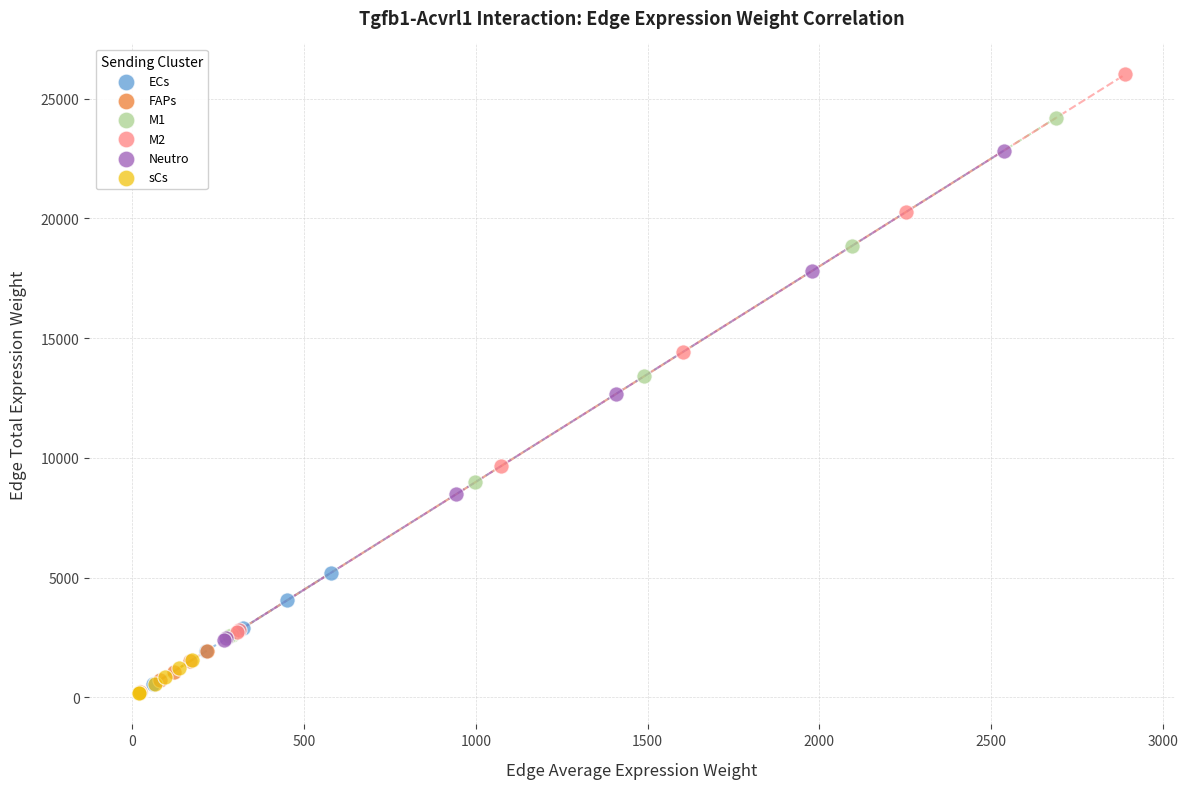

Which series contains the highest Y value?

M2